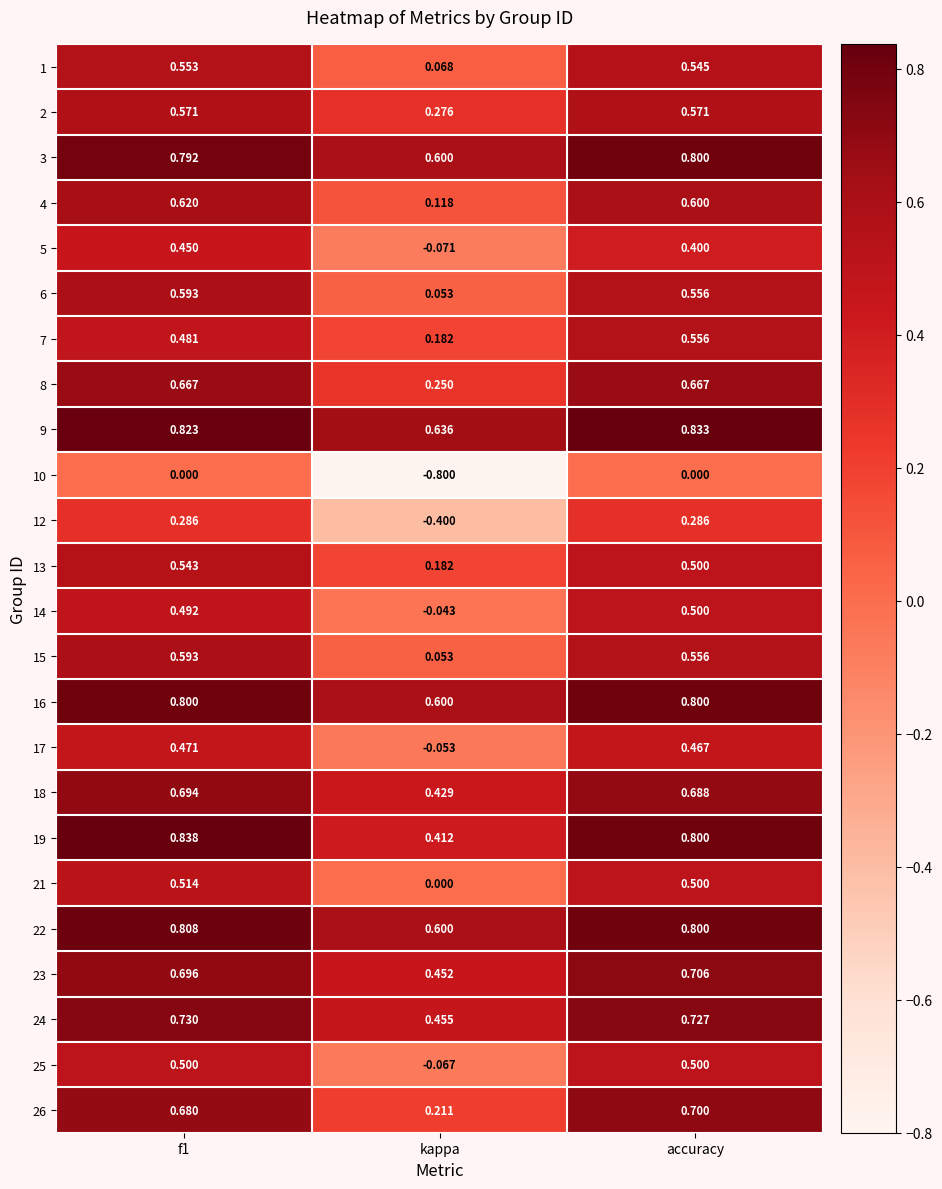

Which label corresponds to the smallest value in the chart?

kappa